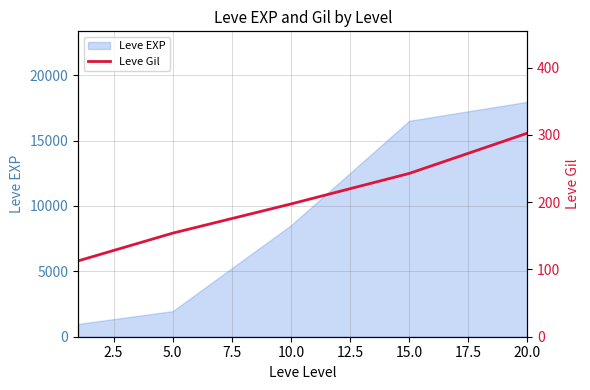

Reading left to right, extract all data points from this chart.

112.8	154.0	197.4	242.8	302.8